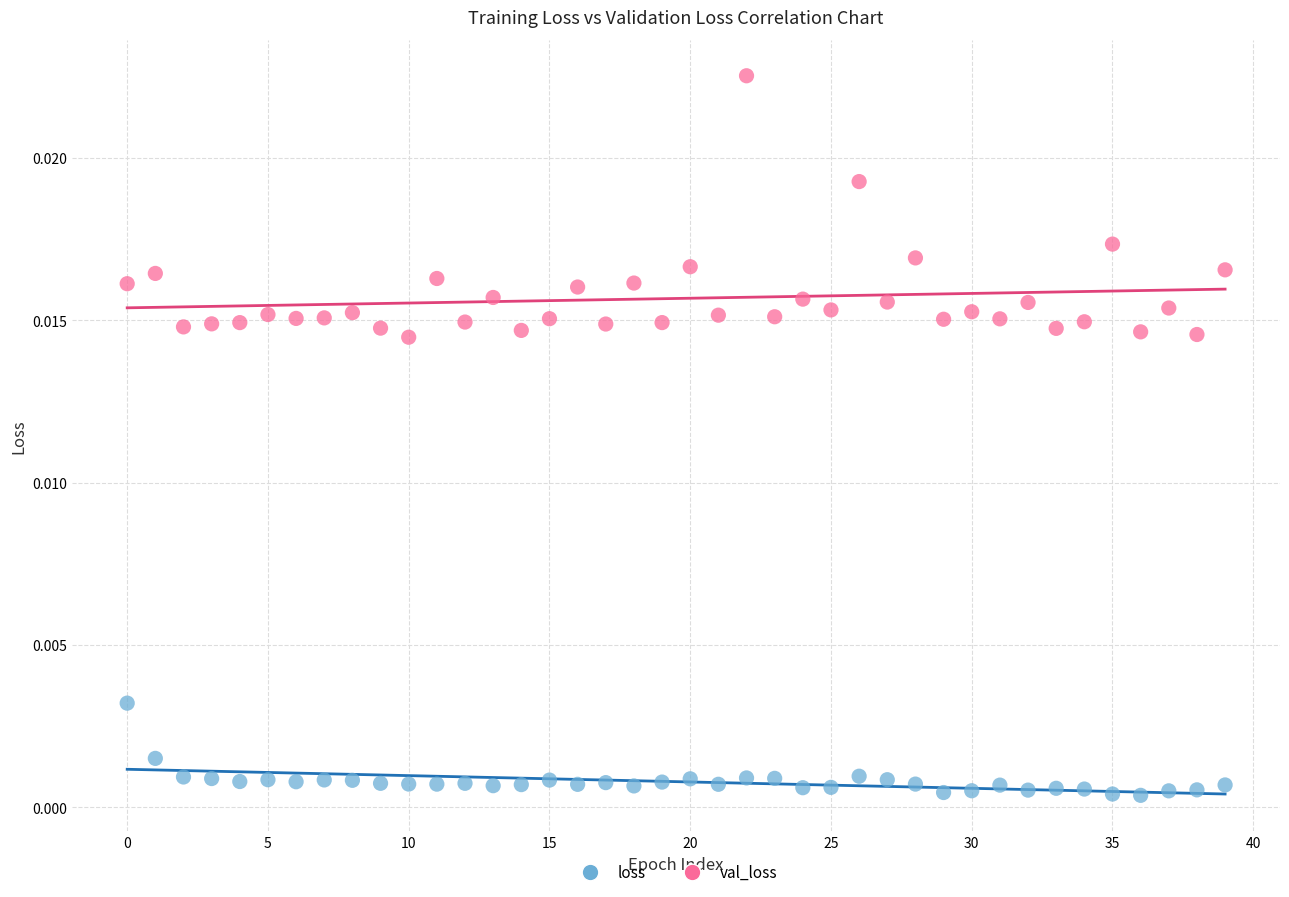

Which series has the widest spread of Y values?

val_loss